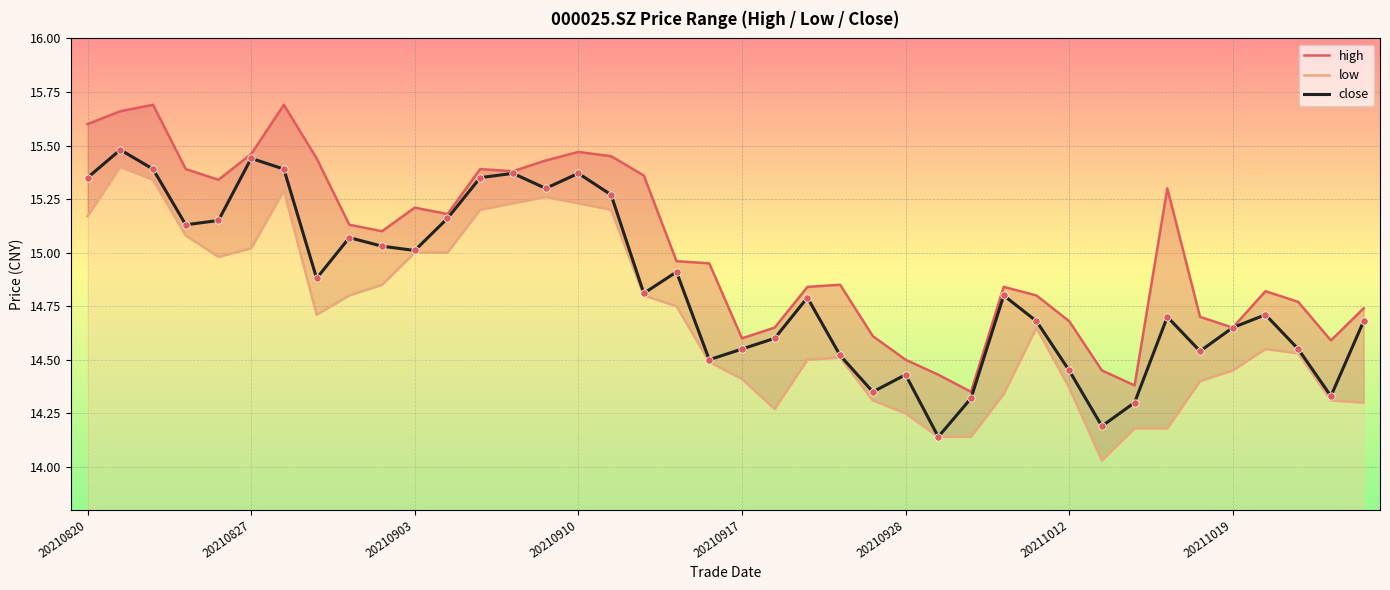

What is the total value across all series at 24?

43.3